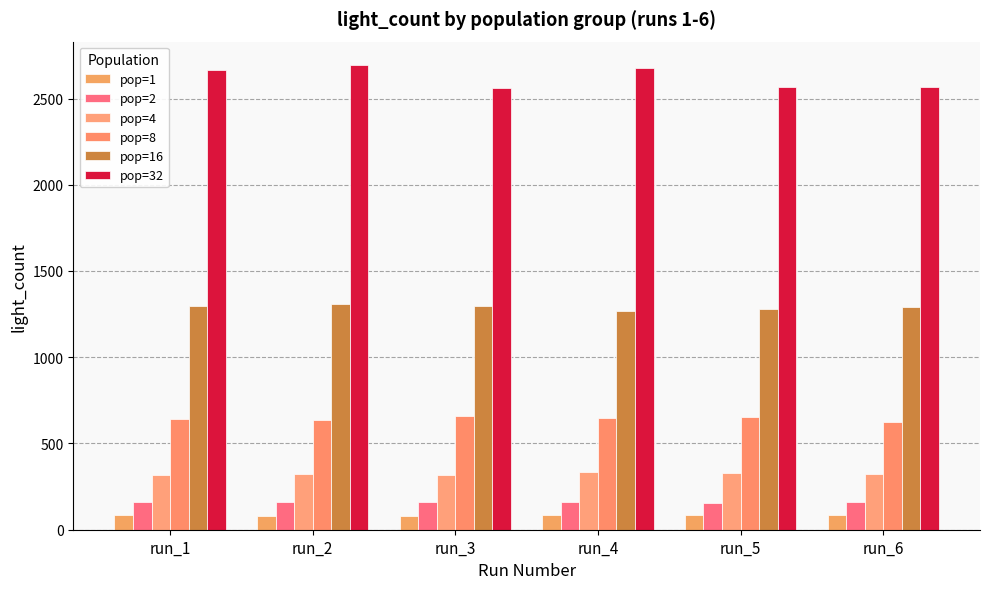

Which series has the largest total across all categories?

pop=32